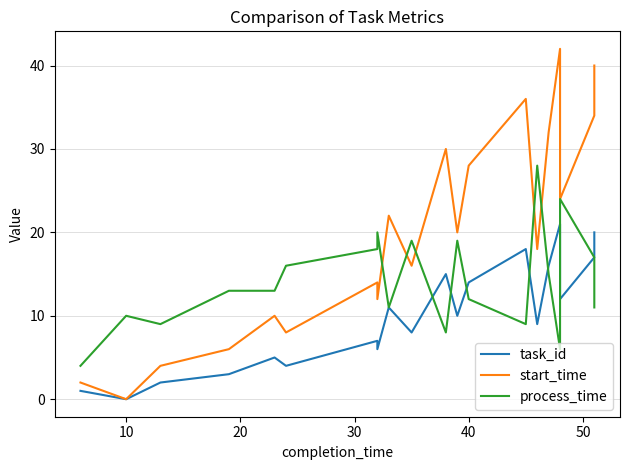

What is the spread (max minus min) of values at 30?

10